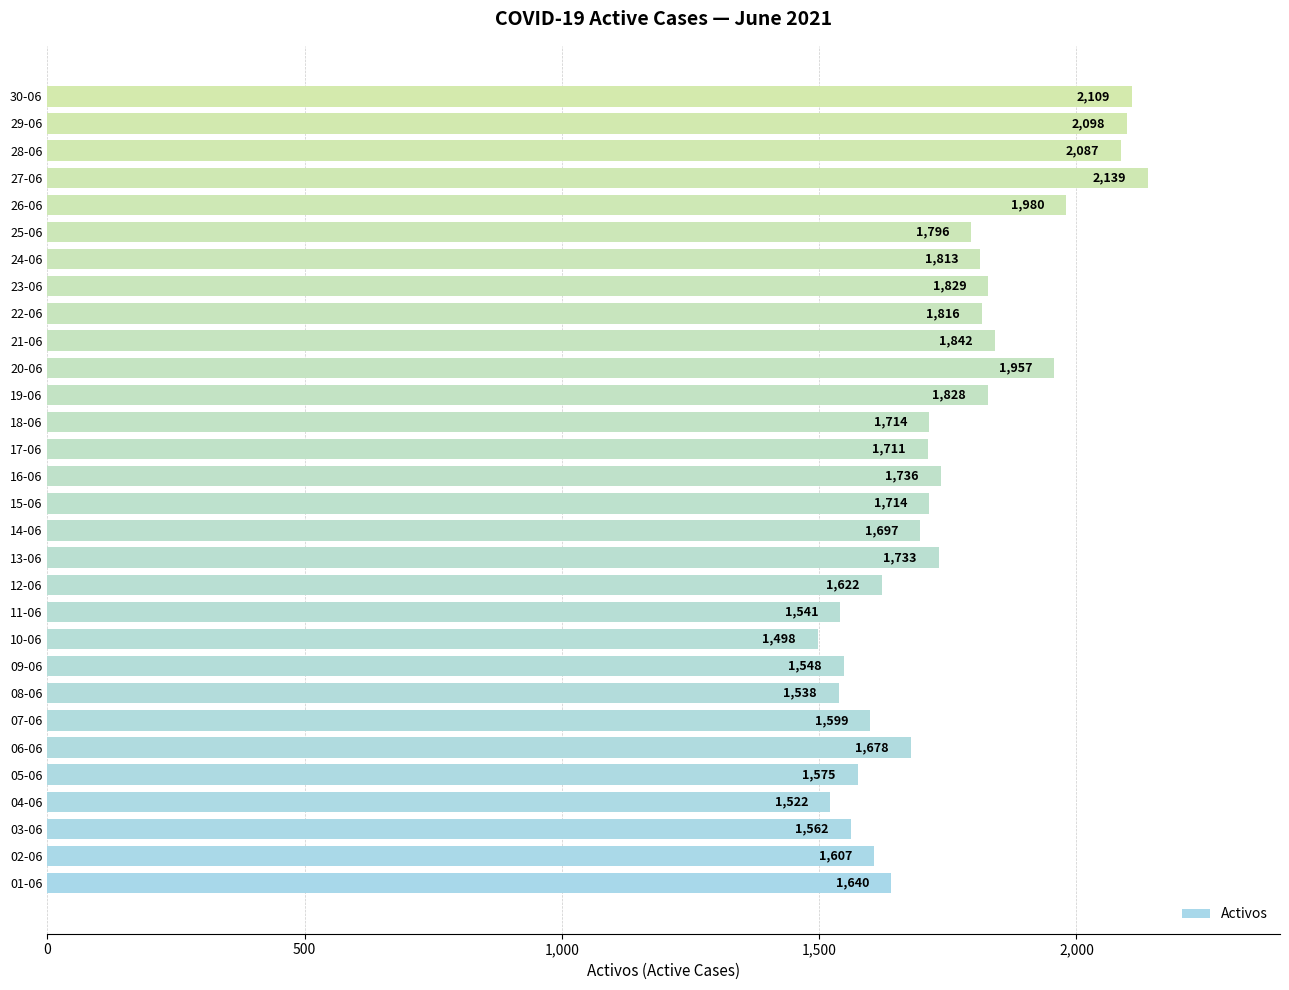

Are the bars horizontal?

Yes